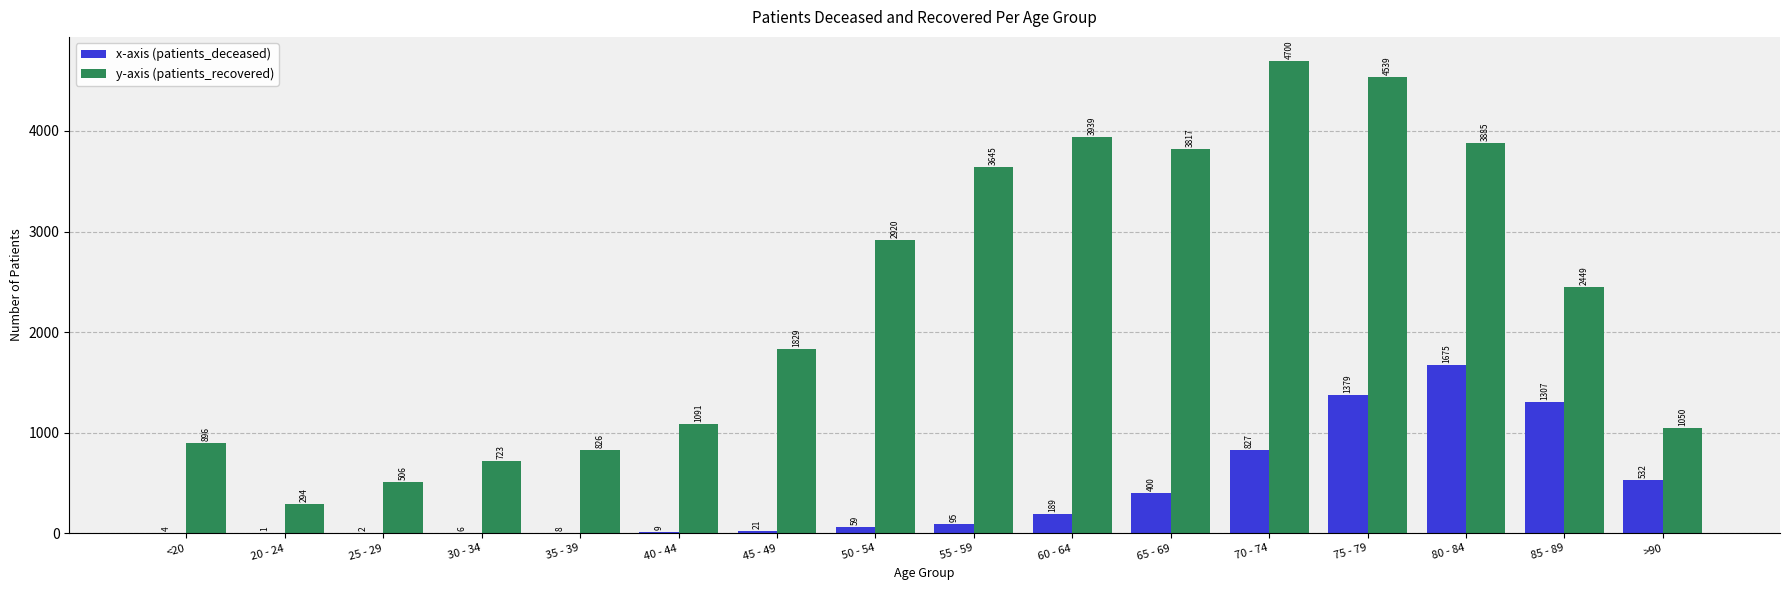

Reading left to right, transcribe all the data shown in this chart.

patients_deceased: <20=4	20 - 24=1	25 - 29=2	30 - 34=6	35 - 39=8	40 - 44=9	45 - 49=21	50 - 54=59	55 - 59=95	60 - 64=189	65 - 69=400	70 - 74=827	75 - 79=1379	80 - 84=1675	85 - 89=1307	>90=532
patients_recovered: <20=896	20 - 24=294	25 - 29=506	30 - 34=723	35 - 39=826	40 - 44=1091	45 - 49=1829	50 - 54=2920	55 - 59=3645	60 - 64=3939	65 - 69=3817	70 - 74=4700	75 - 79=4539	80 - 84=3885	85 - 89=2449	>90=1050